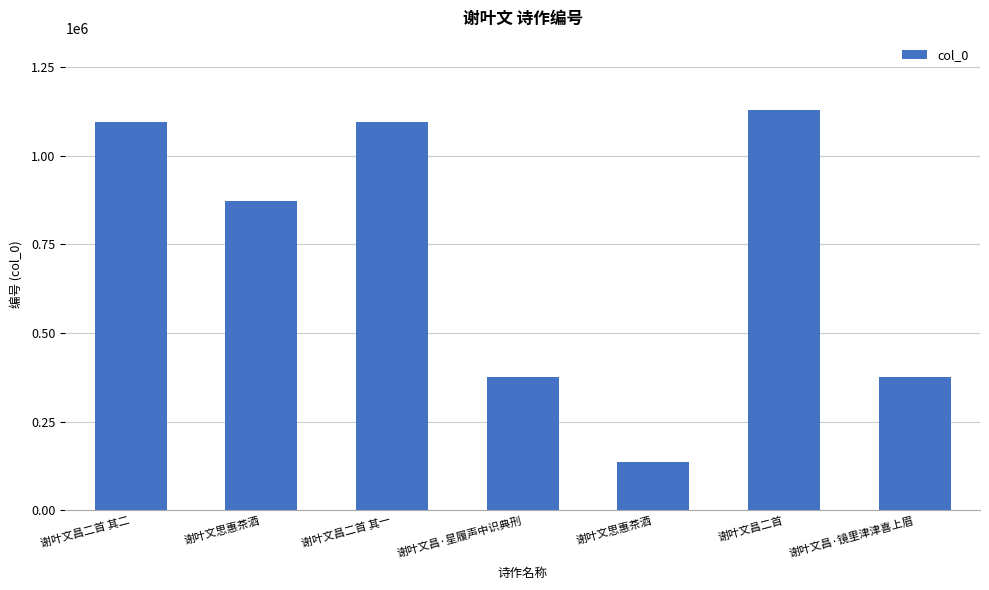

What is the difference between the second highest and minimum values?

959080